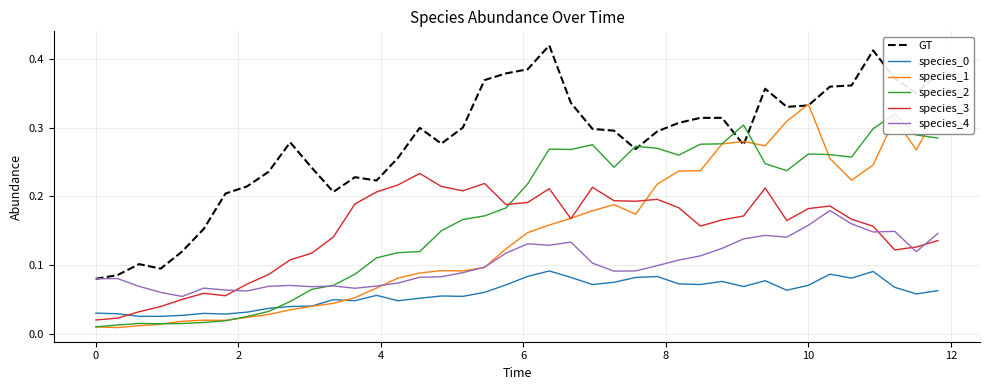

Is the value of GT at 10 greater than the value of species_0 at 10?

Yes